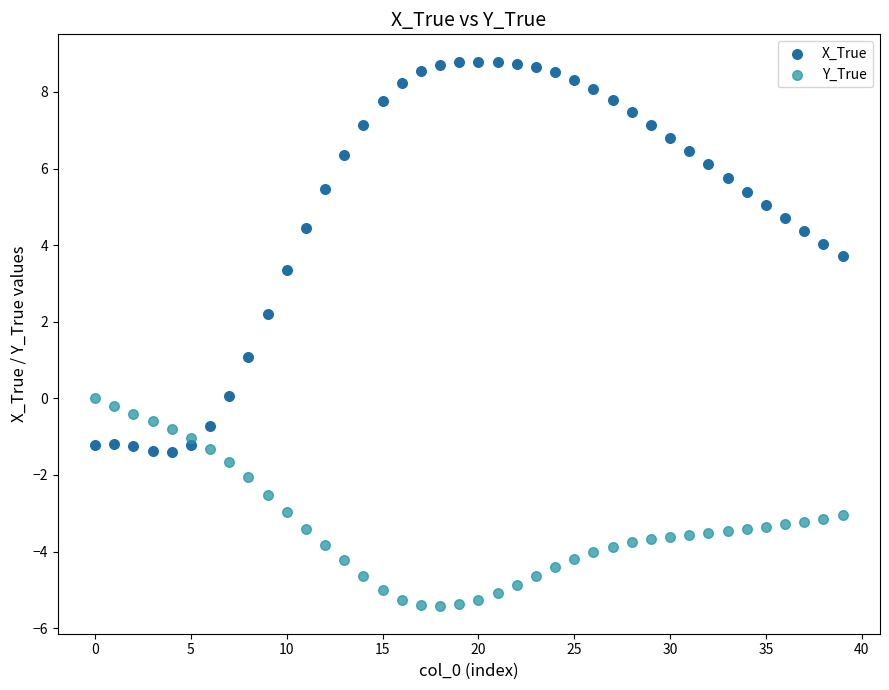

What are all the series names shown in the legend?

X_True, Y_True